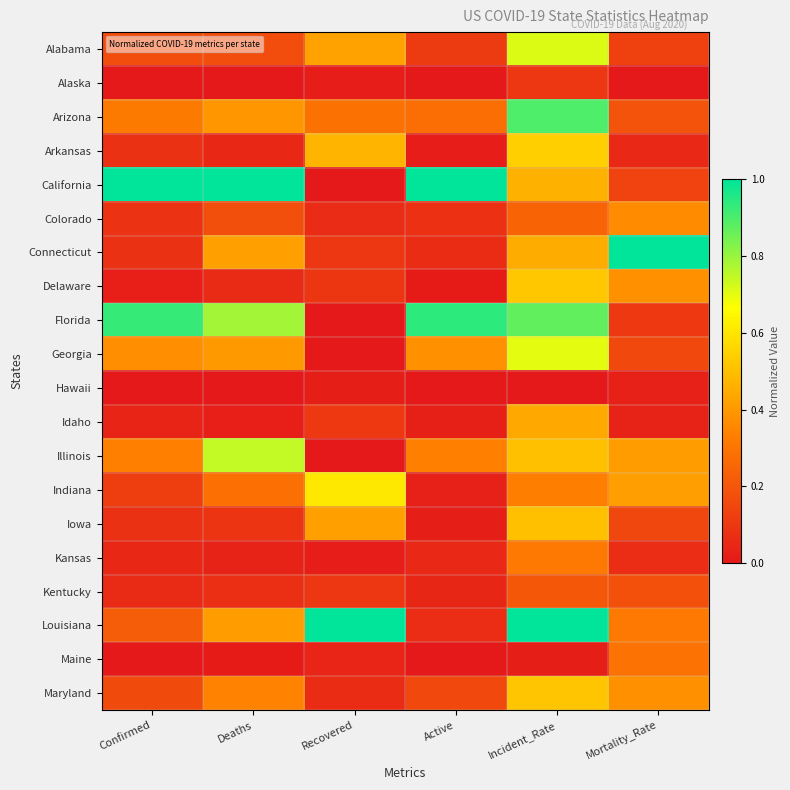

What is the total value across all series at Mortality_Rate?

4.8